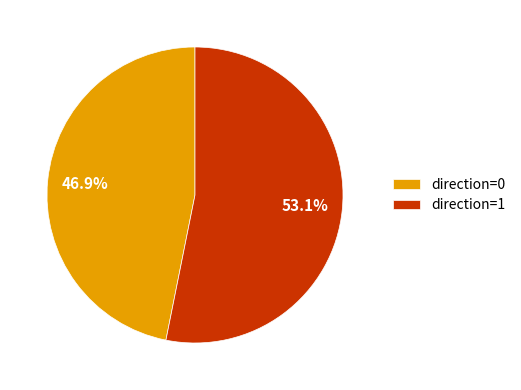

Which slice represents more than half of the pie?

direction=1